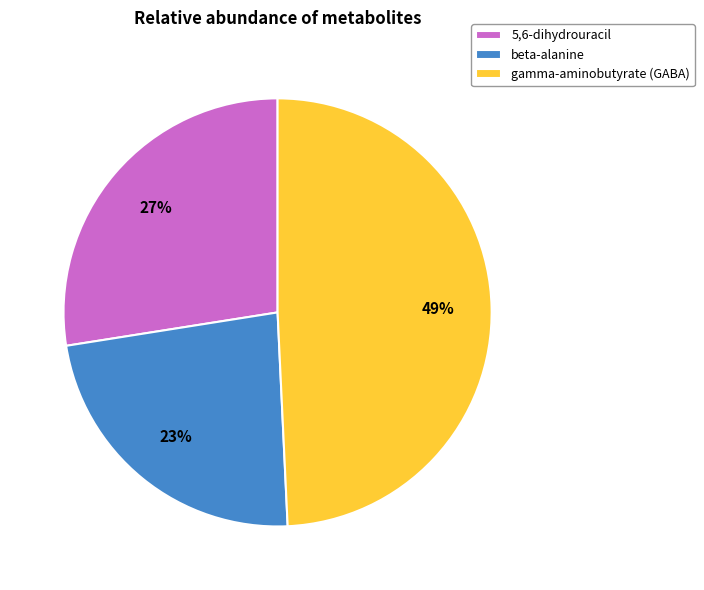

What percentage is the gamma-aminobutyrate (GABA) slice, to the nearest percent?

49%